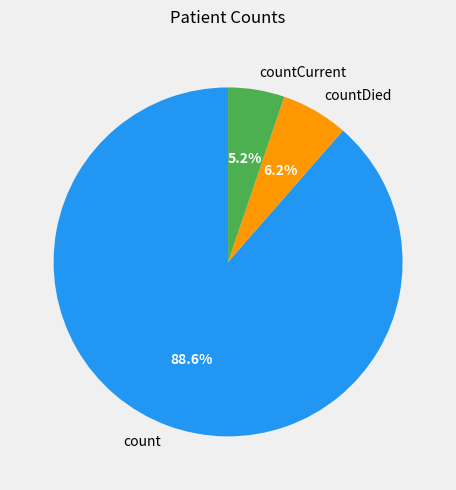

Which slice represents more than half of the pie?

count